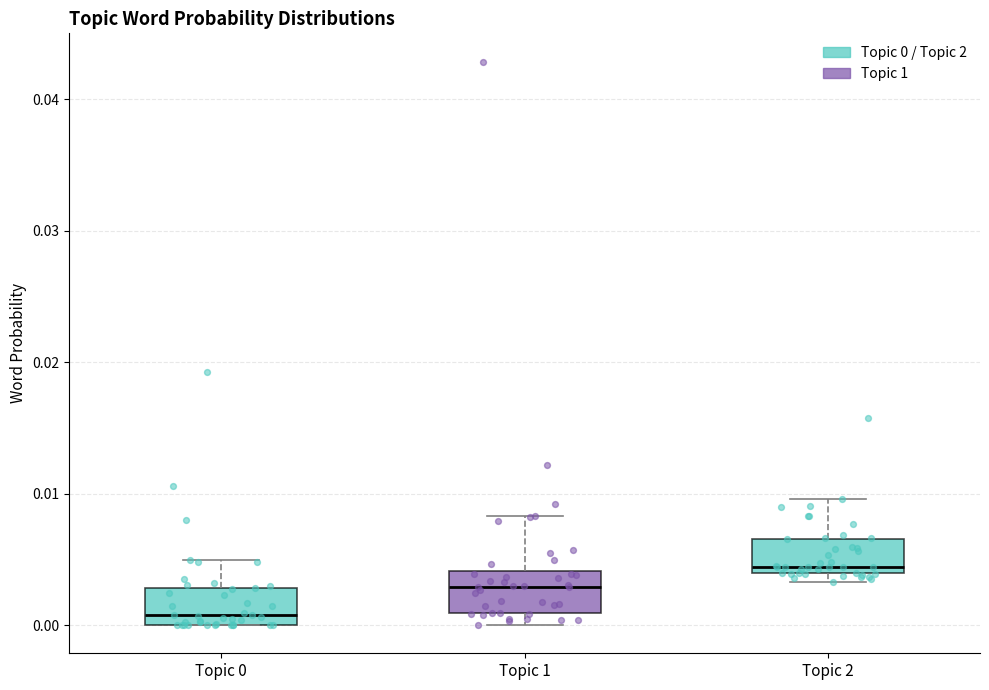

Reading left to right, transcribe this box plot: for each box, give where its median line is, the range the box spans, and where its two whiskers end, as read against the y-axis. The values are not printed on the chart, so give them approximately, as read against the axis.

Topic 0: median 0.001, box 0.000 to 0.003, whiskers 0.000 to 0.005
Topic 1: median 0.003, box 0.001 to 0.004, whiskers 0.000 to 0.008
Topic 2: median 0.004 (just above the box's lower edge), box 0.004 to 0.007, whiskers 0.003 to 0.010